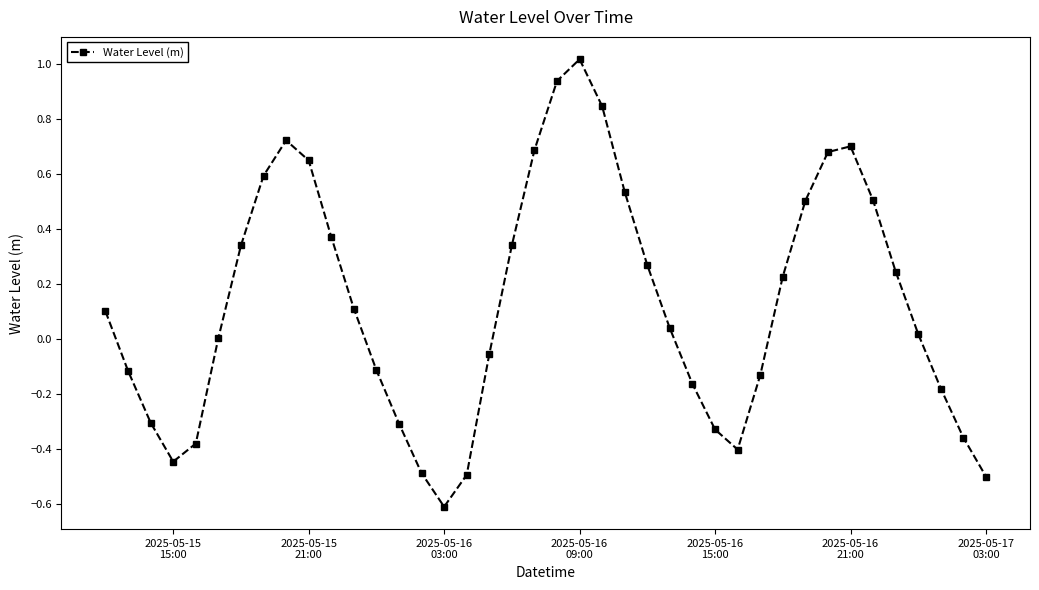

What is the sum of all values?

5.1